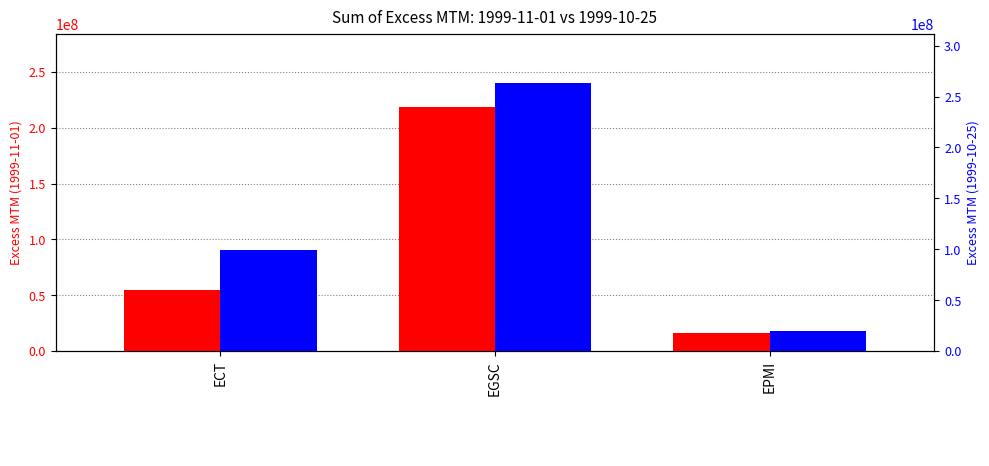

Which series has the widest spread of values?

1999-10-25 Excess MTM